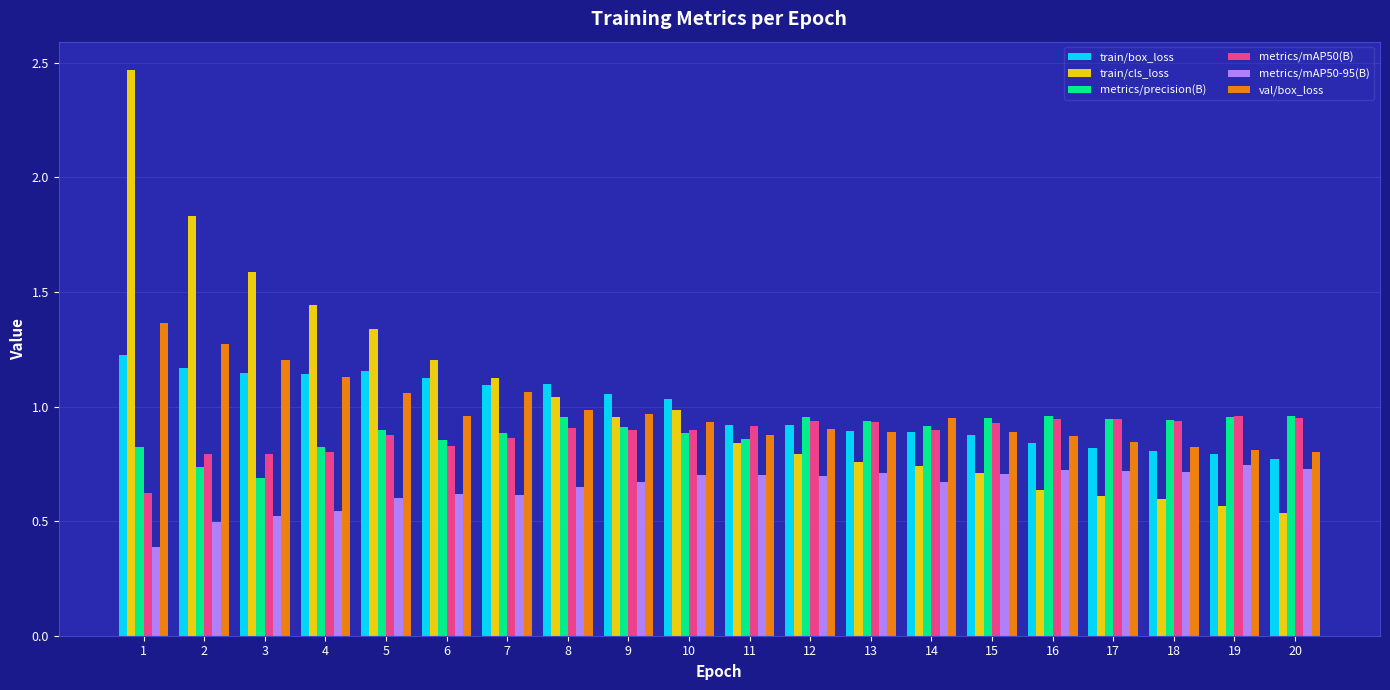

Count the metrics/precision(B) values in the range 0 to 1.

20